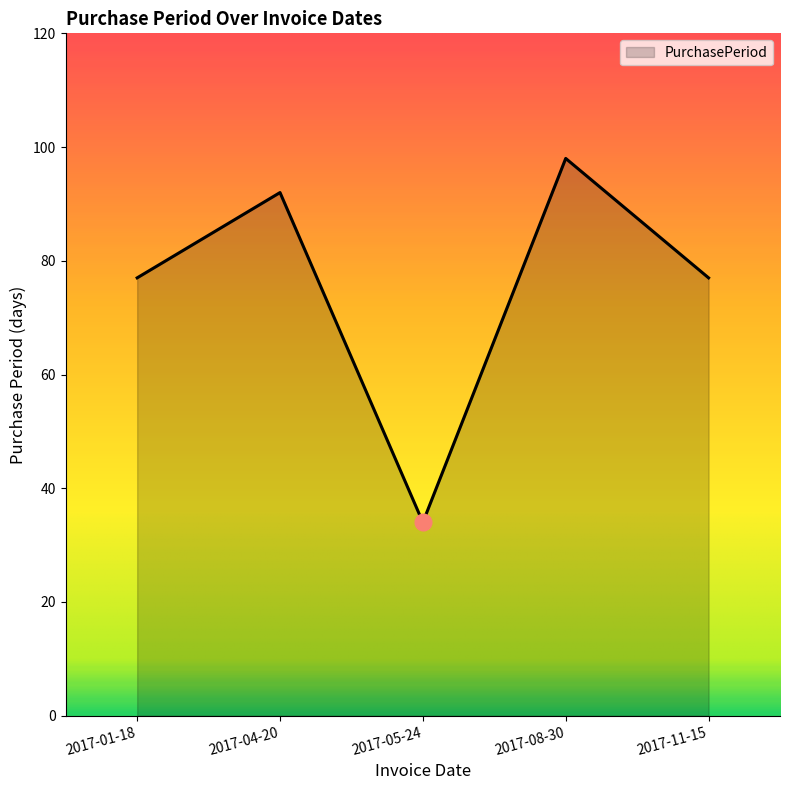

What is the difference between the values at 2017-01-18 and 2017-04-20?

15